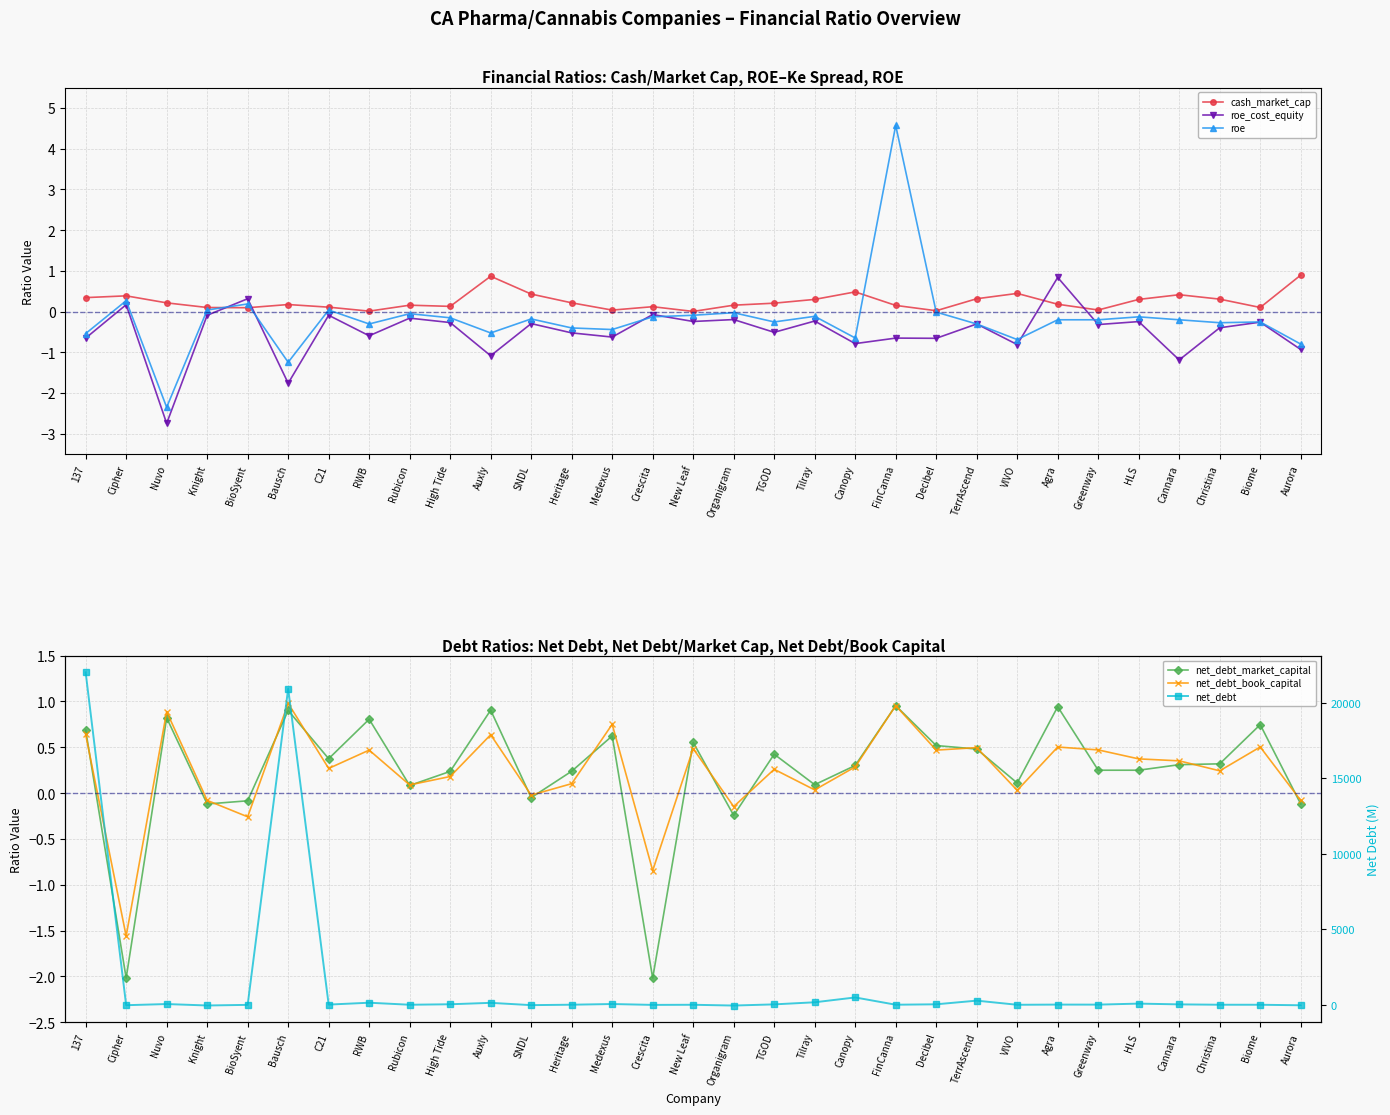

The value of net_debt_book_capital at Canopy is 0.4. True or false?

False